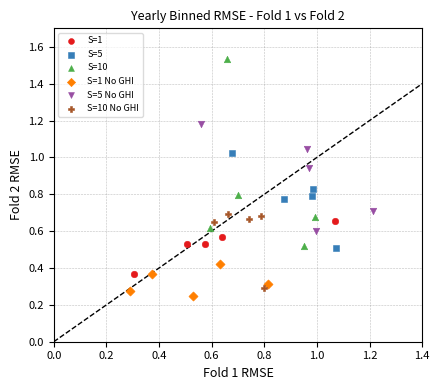

Which series has the widest spread of Y values?

S=10